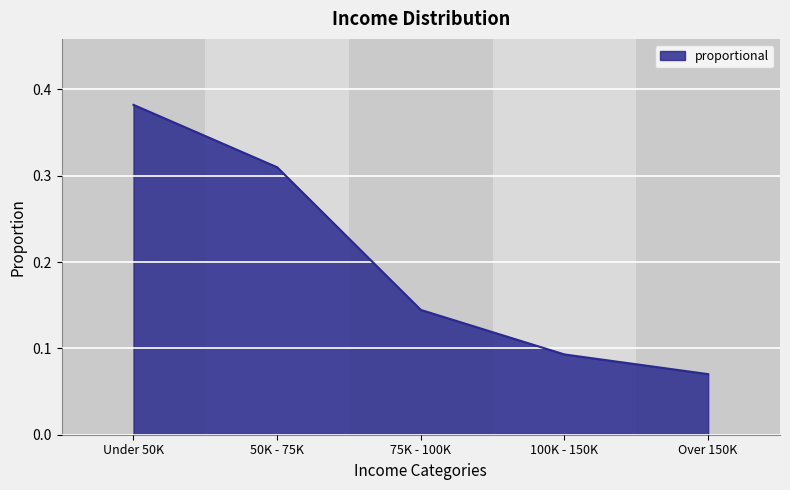

True or false: the data shows 0.0 at Over 150K.

False